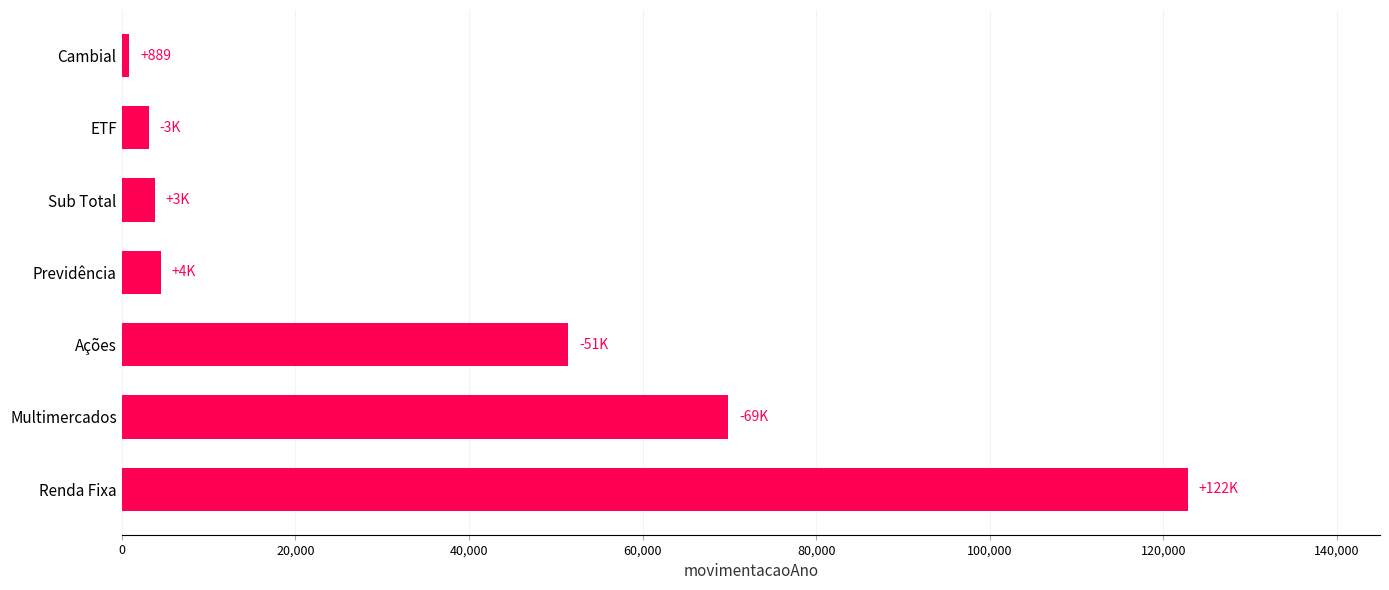

Reading bottom to top, list all the values displayed in this chart.

122832.5	69882.1	51460.8	4554.6	3794.3	3138.6	888.6